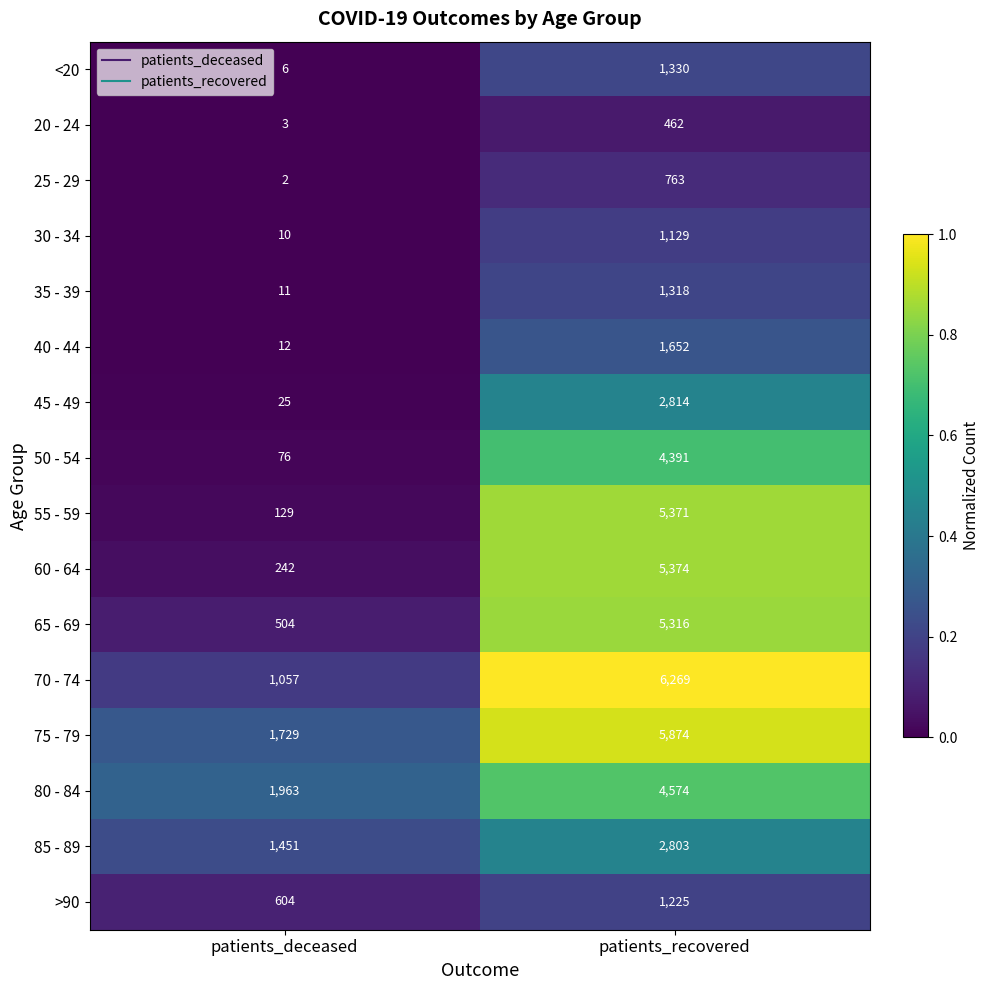

Which series changed the most between patients_deceased and patients_recovered?

55 - 59